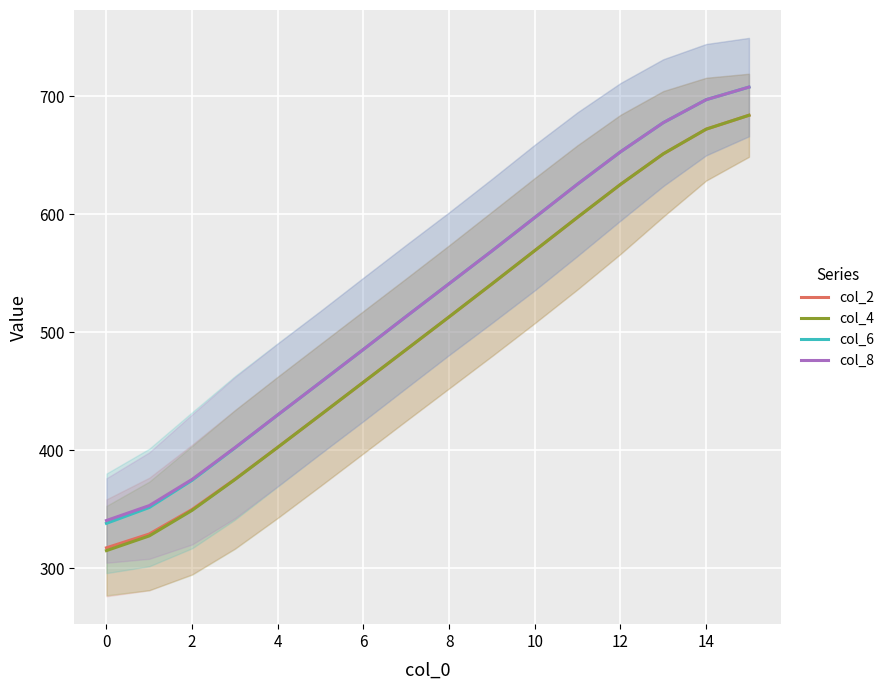

Is it true that col_8 equals 170.9 at 0?

False